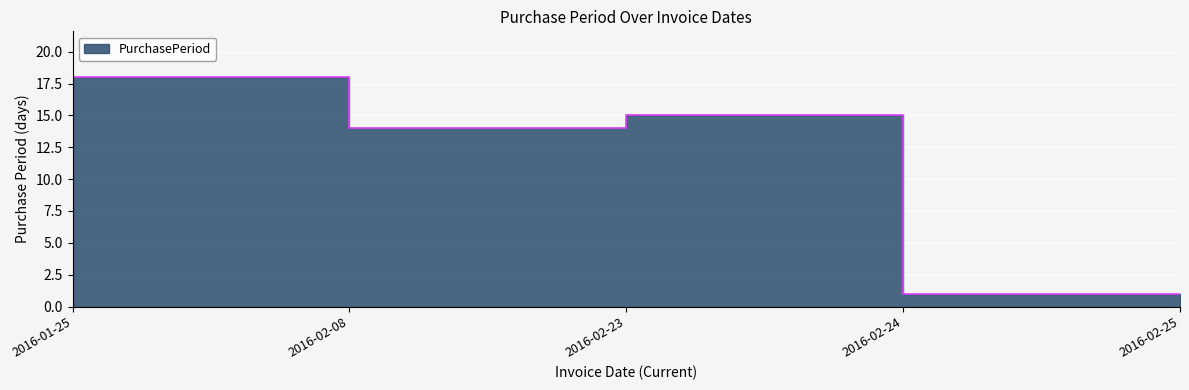

Reading left to right, what are all the values shown in this chart?

2016-01-25=18	2016-02-08=14	2016-02-23=15	2016-02-24=1	2016-02-25=1